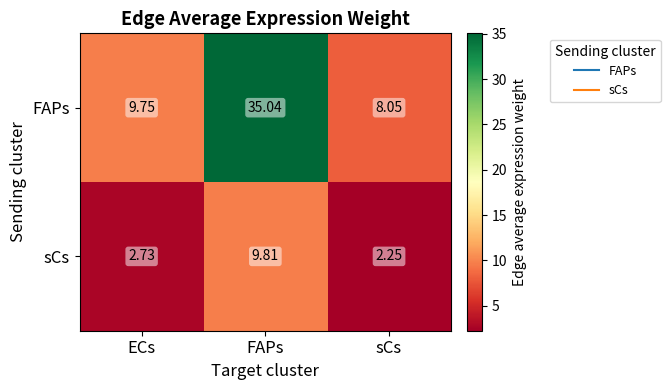

Rank the series by their average value, from lowest to highest.

sCs, FAPs